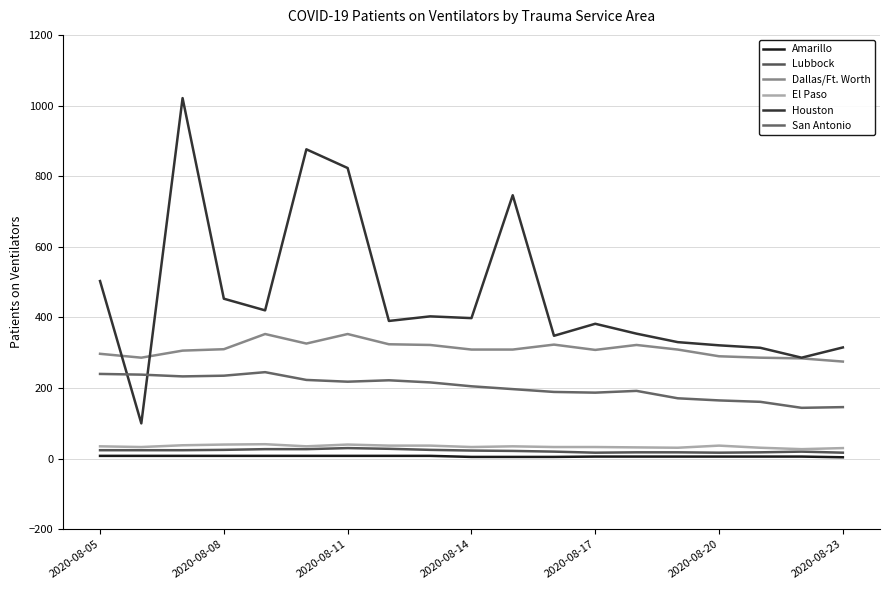

How many lines are shown in the chart?

6